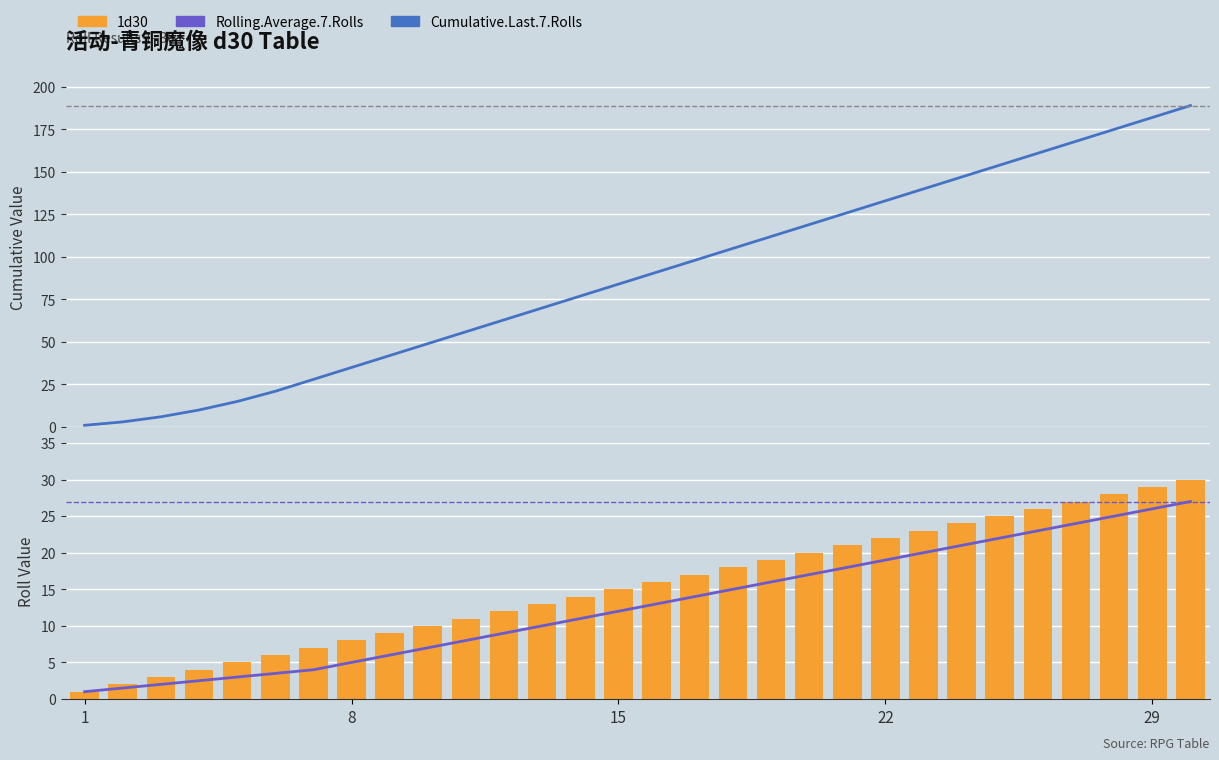

What is the difference between the maximum and minimum values in the Rolling.Average.7.Rolls series?

26.0